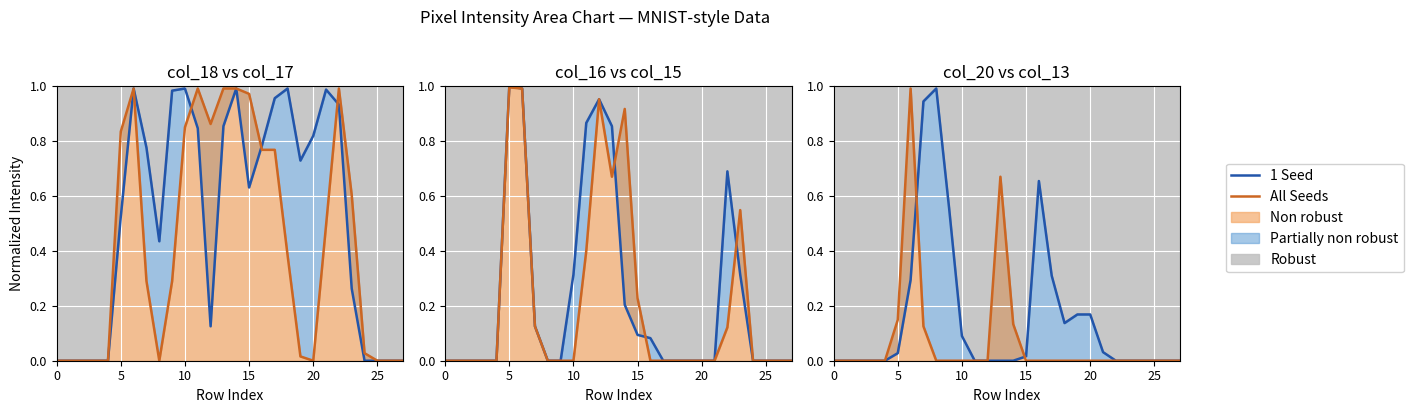

What is the label of the 11th point from the right?

17